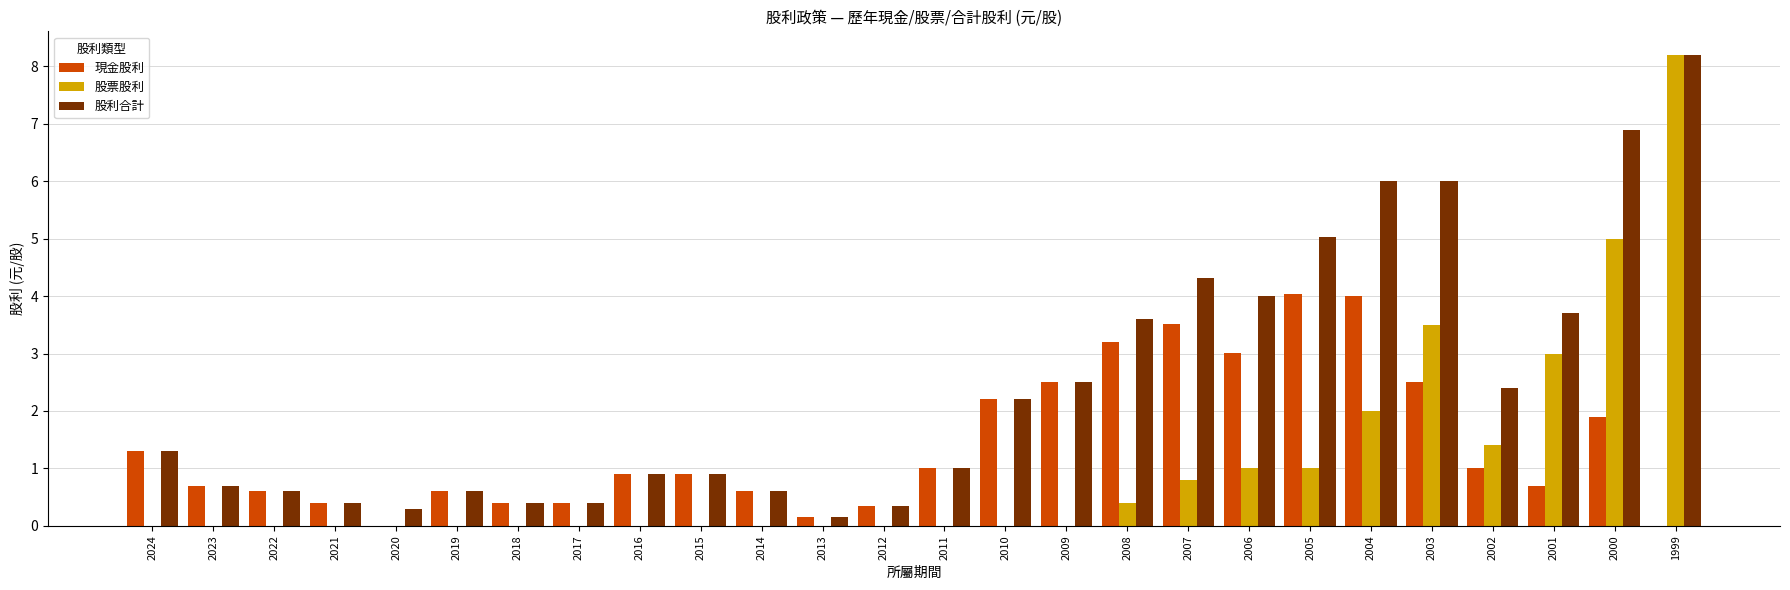

What are all the series names shown in the legend?

現金股利, 股票股利, 股利合計